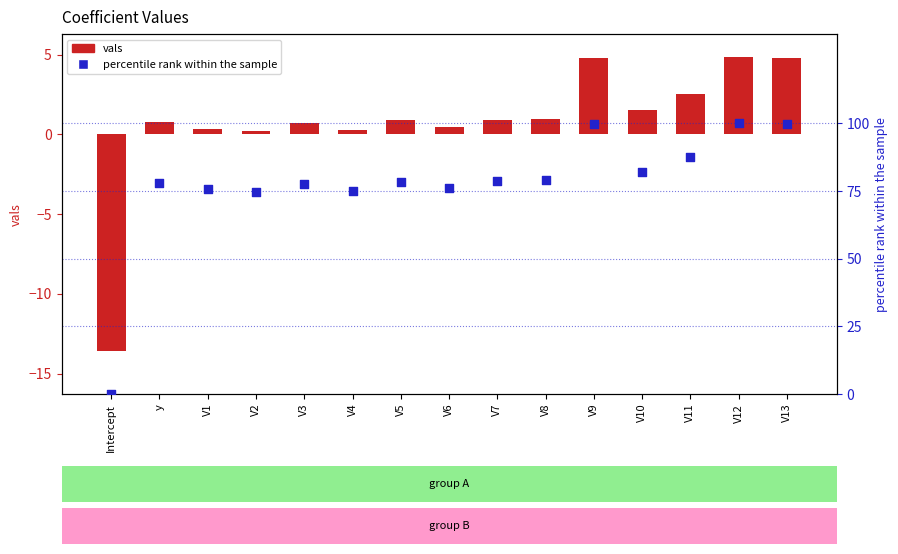

Which series has the widest spread of Y values?

percentile rank within the sample